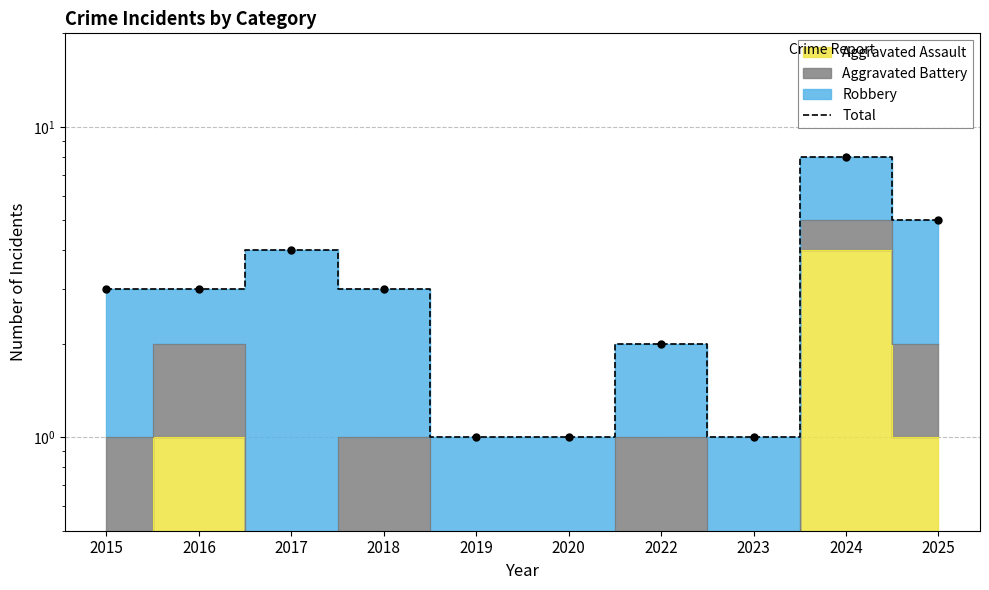

How many categories are shown in the chart?

10